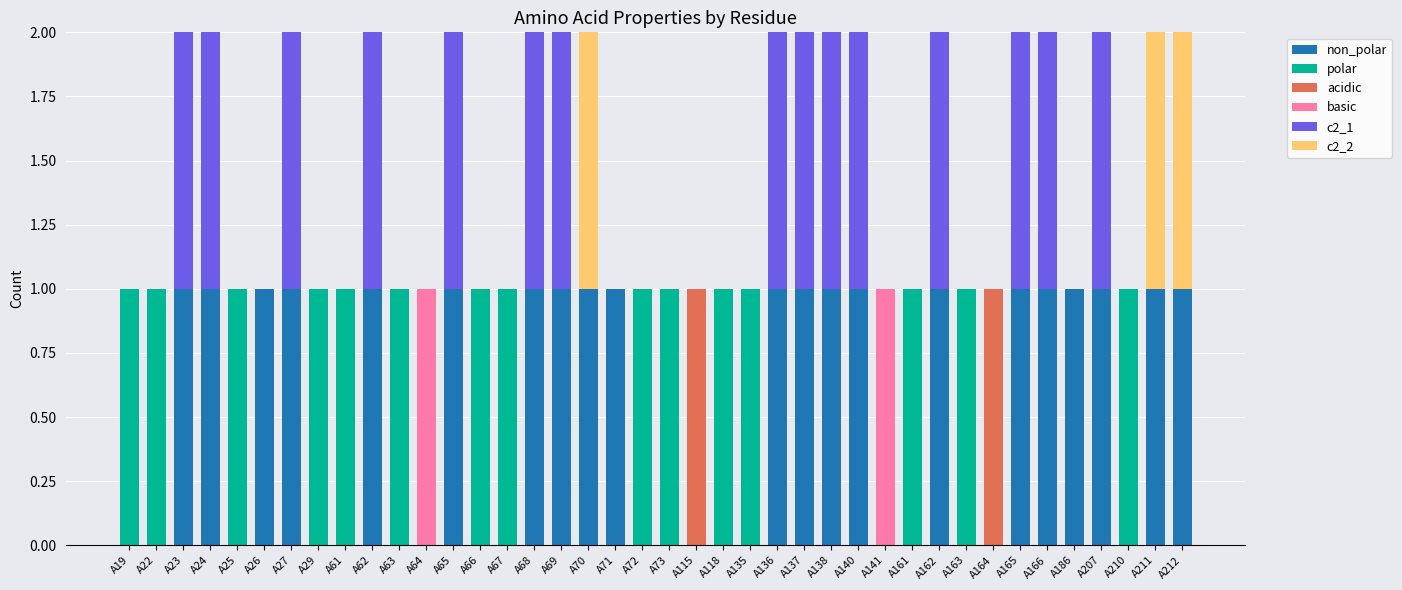

Count the number of categories in the chart.

40